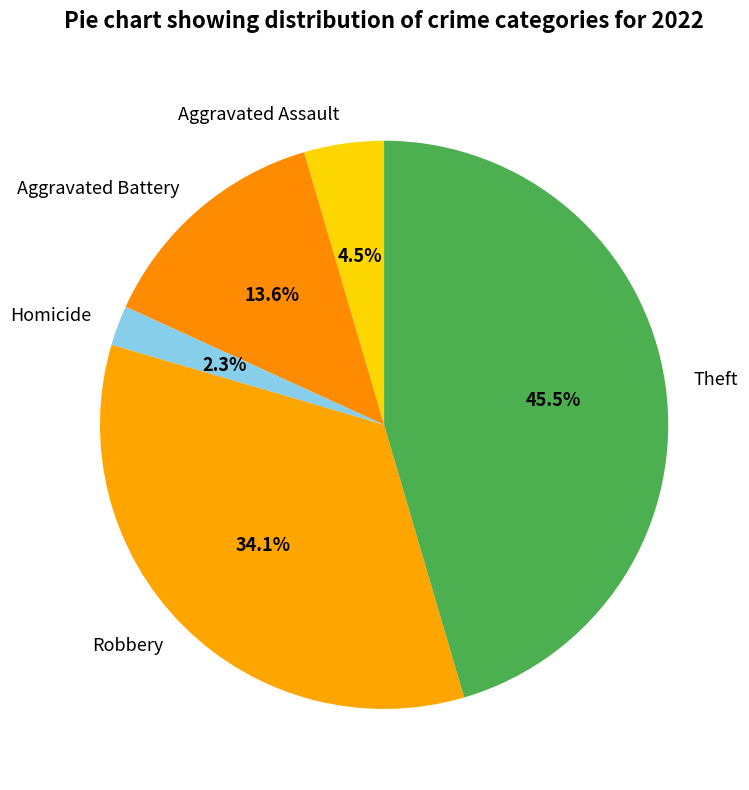

Which slice is the smallest?

Homicide